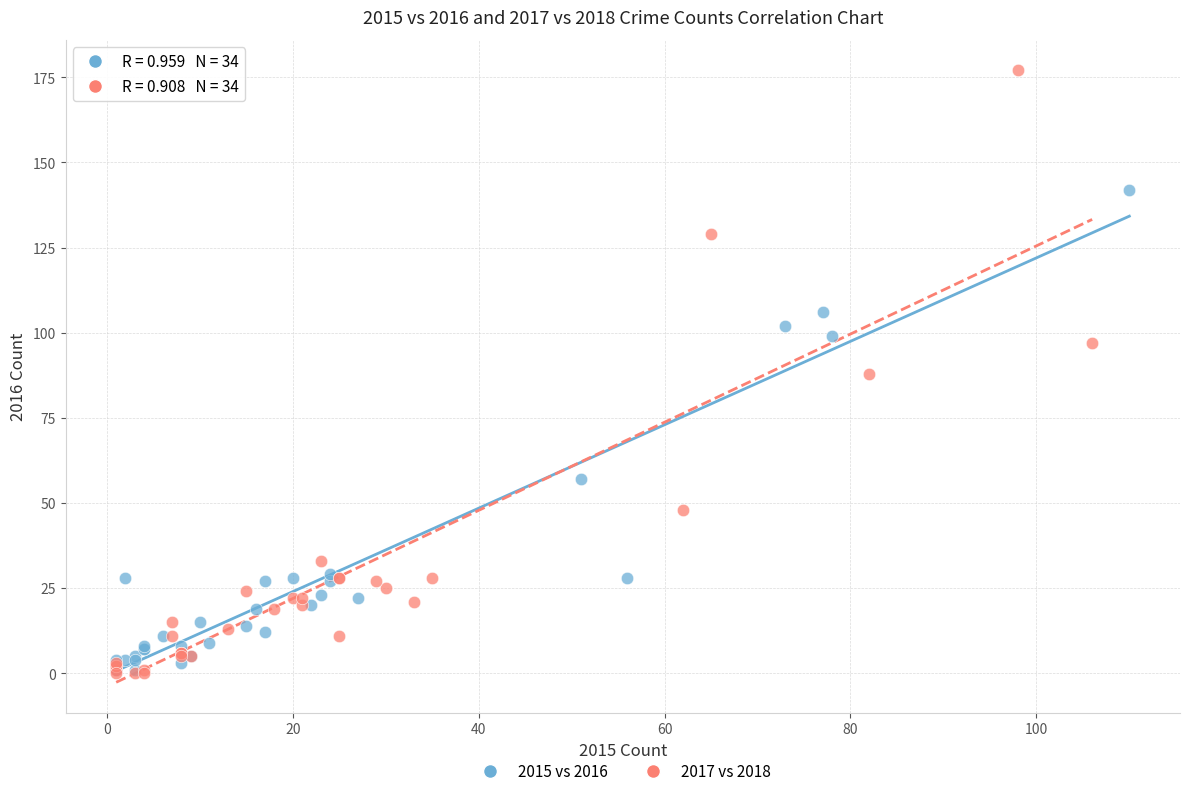

Which series contains the highest Y value?

2017 vs 2018